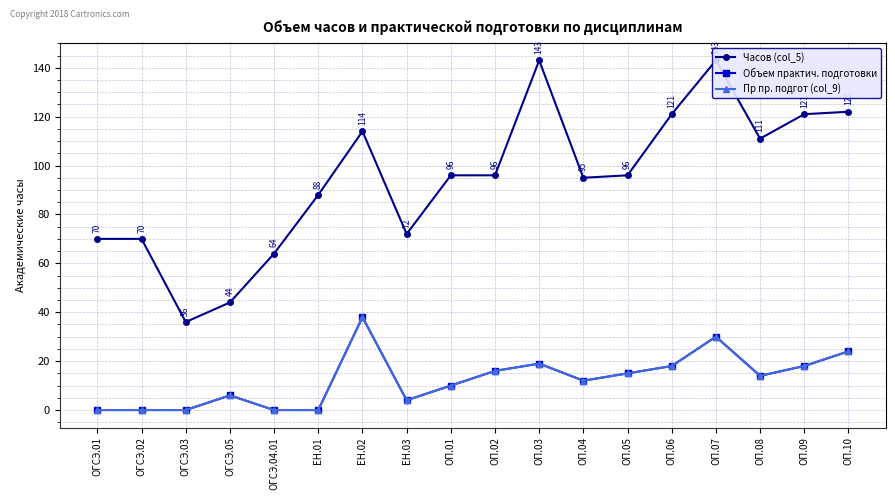

What is the difference between the maximum and minimum values in the Объем практич. подготовки series?

38